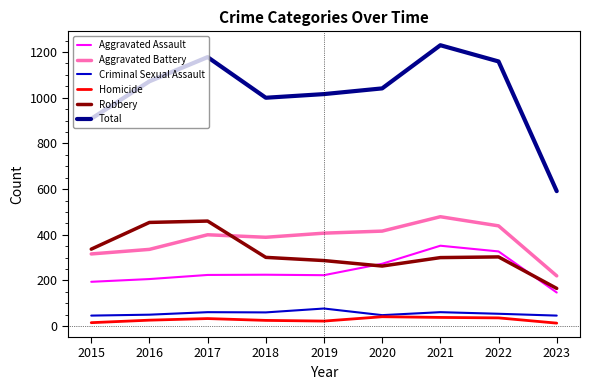

Which series has the largest range (max minus min)?

Total